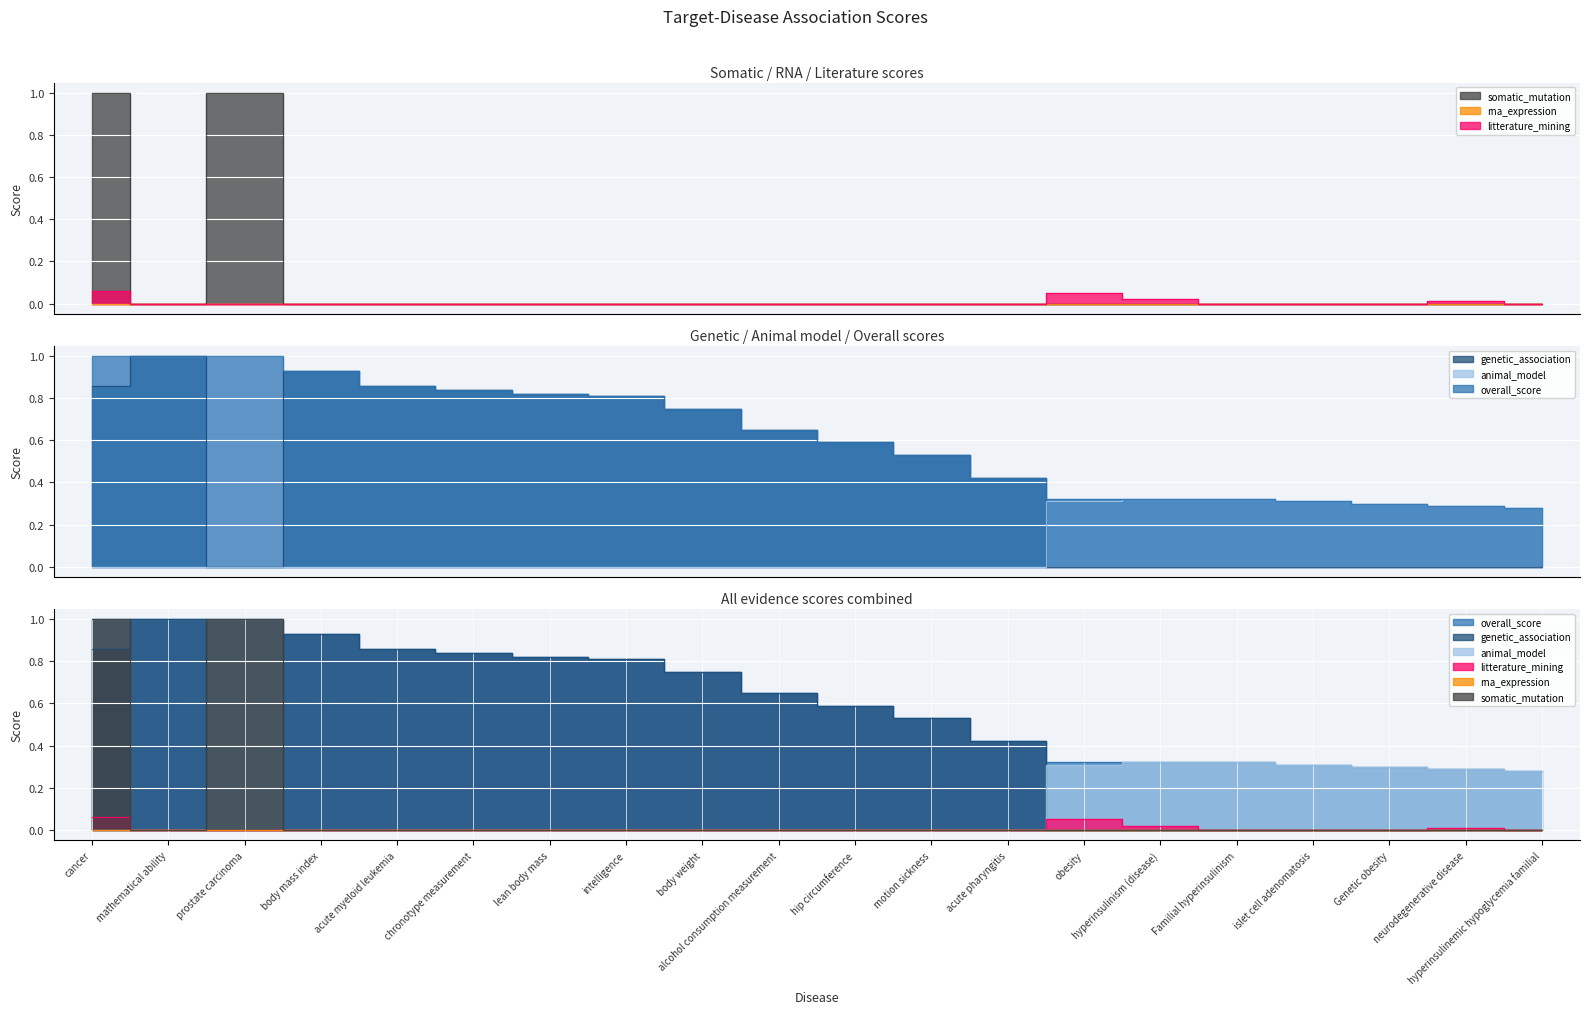

At how many categories does at least one series exceed 0?

20